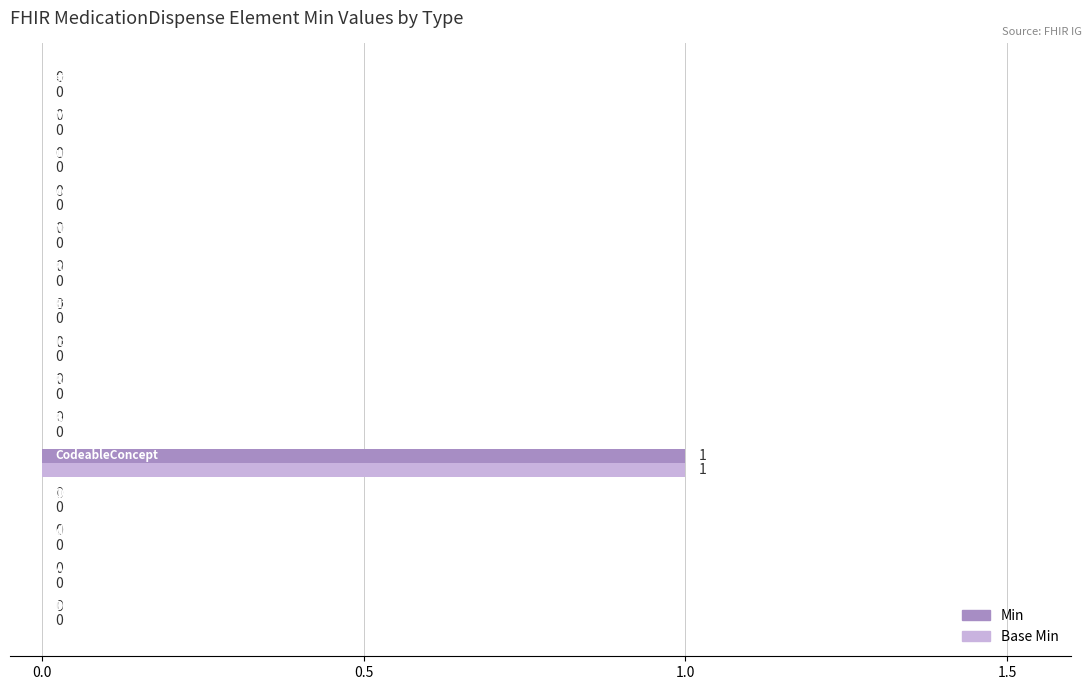

How many Base Min values are between 0 and 1?

15